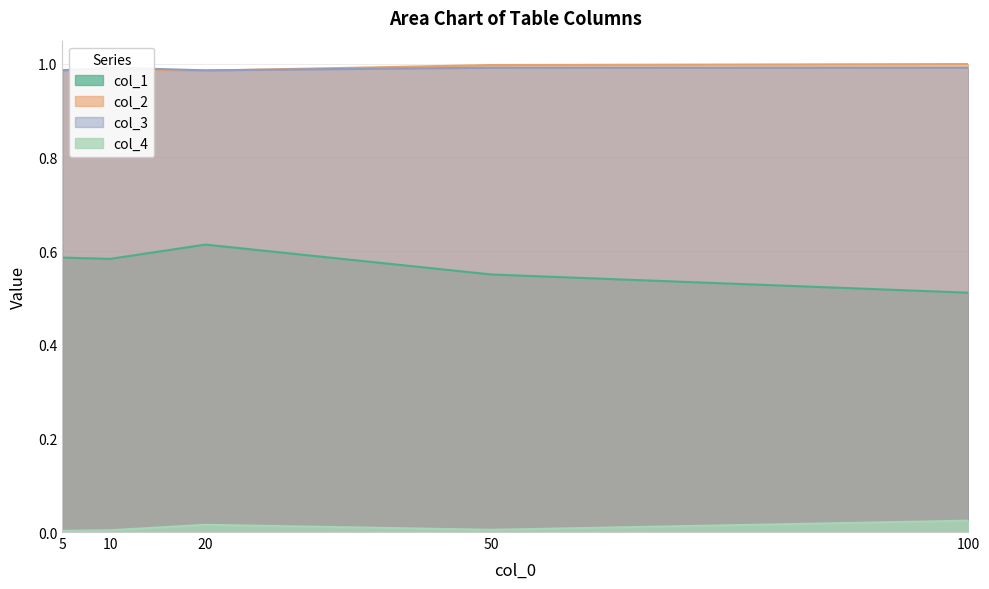

Is the value of col_1 at 50 greater than the value of col_2 at 20?

No